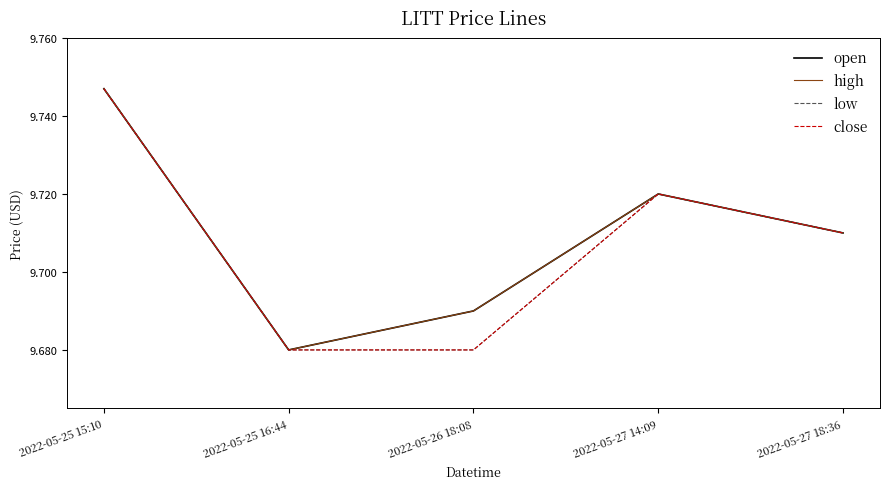

Where is close nearest to the value 9?

2022-05-25 16:44